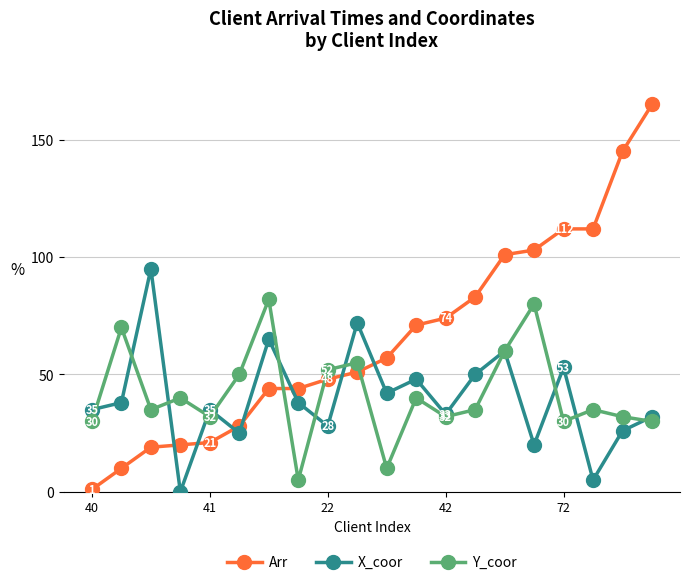

Reading left to right, list all the values displayed in this chart.

Arr: 1	10	19	20	21	28	44	44	48	51	57	71	74	83	101	103	112	112	145	165
X_coor: 35	38	95	0	35	25	65	38	28	72	42	48	33	50	60	20	53	5	26	32
Y_coor: 30	70	35	40	32	50	82	5	52	55	10	40	32	35	60	80	30	35	32	30